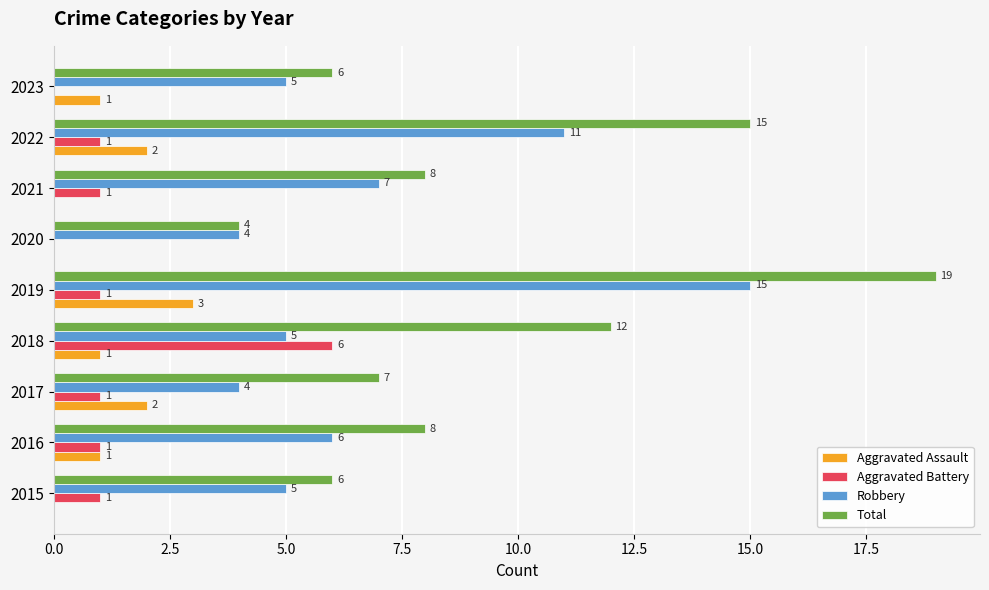

What is the approximate value of Total at 2022, to the nearest 5?

15